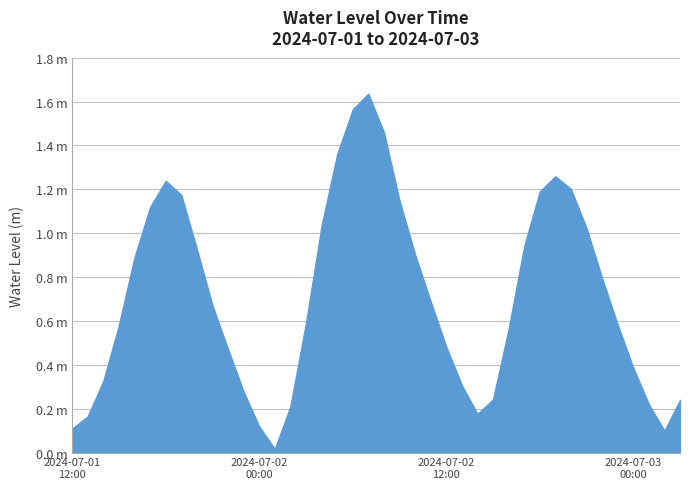

What is the label of the 40th point from the right?

2024-07-01 12:00